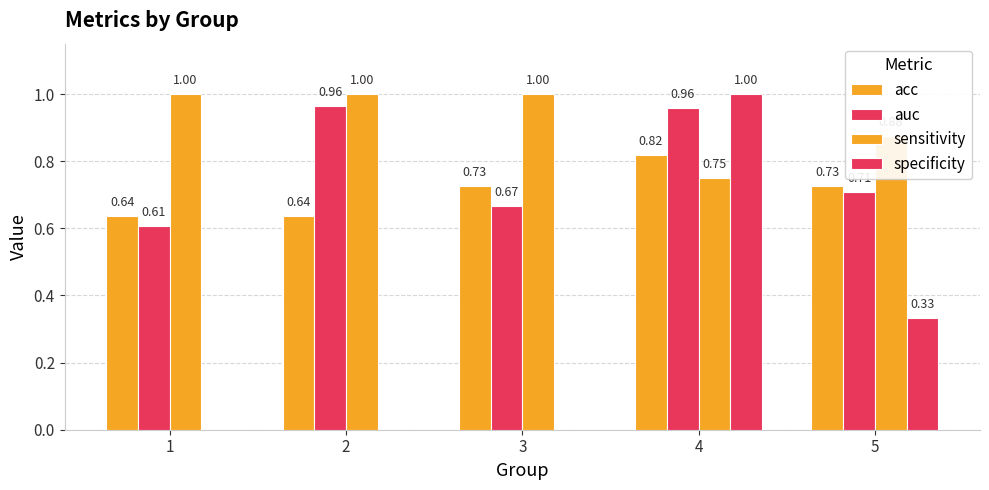

The value of auc at 2 is 0.6. True or false?

False